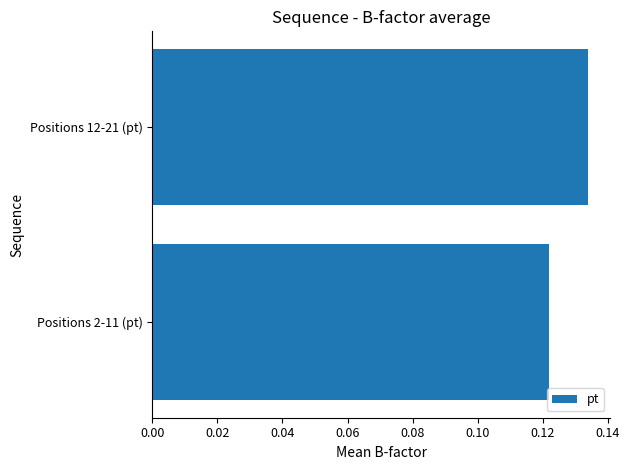

Count the number of categories in the chart.

2